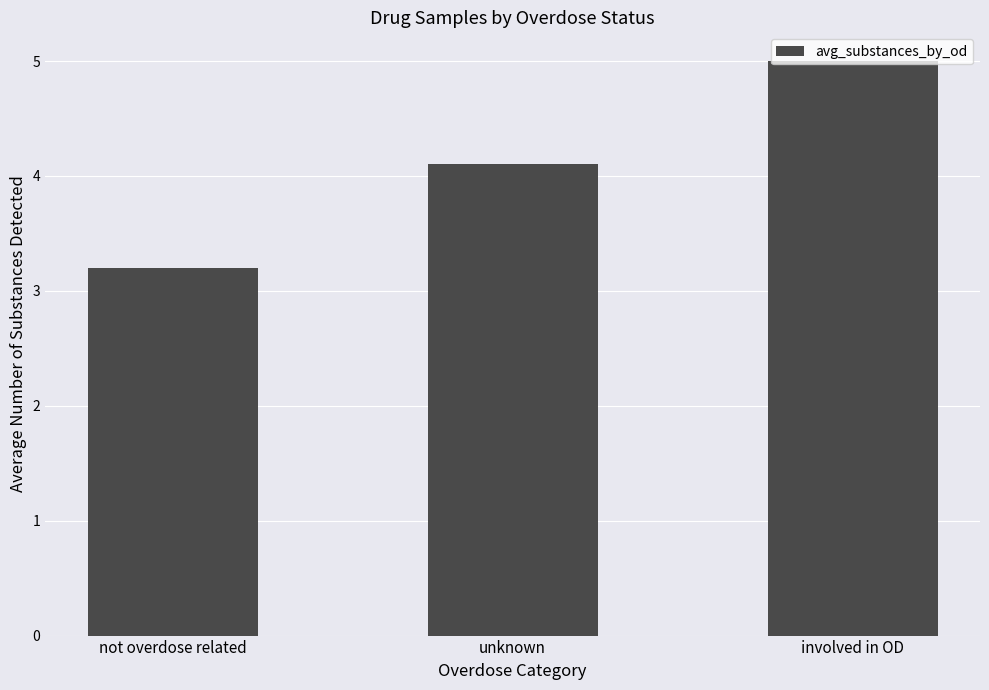

Reading right to left, what are all the values shown in this chart?

involved in OD=5.0	unknown=4.1	not overdose related=3.2